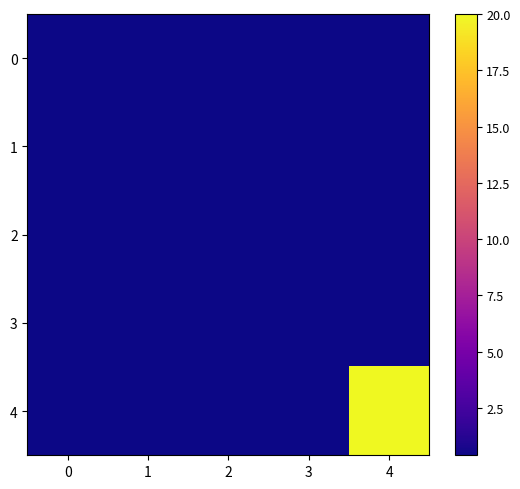

Reading left to right, extract all data points from this chart.

0: 0=0.4	1=0.4	2=0.4	3=0.4	4=0.4
1: 0=0.4	1=0.4	2=0.4	3=0.4	4=0.4
2: 0=0.4	1=0.4	2=0.4	3=0.4	4=0.4
3: 0=0.4	1=0.4	2=0.4	3=0.4	4=0.4
4: 0=0.4	1=0.4	2=0.4	3=0.4	4=20.0